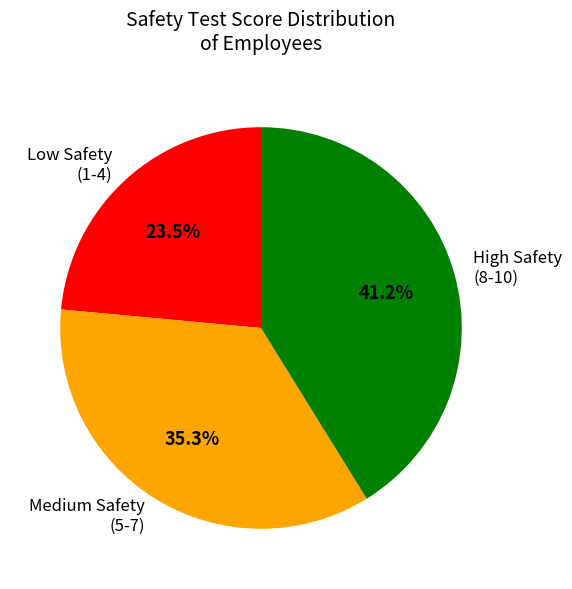

Which category has the smallest portion of the pie?

Low Safety (1-4)